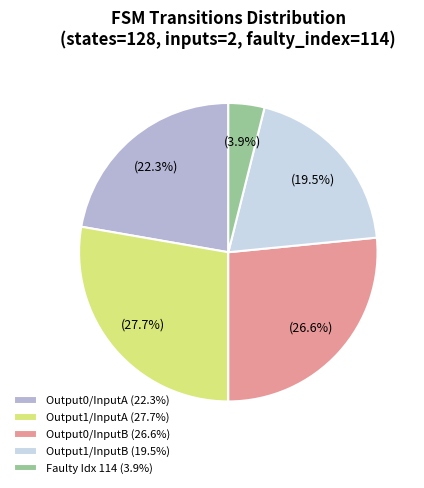

Between Output0/InputA (22.3%) and Output1/InputB (19.5%), which is larger?

Output0/InputA (22.3%)